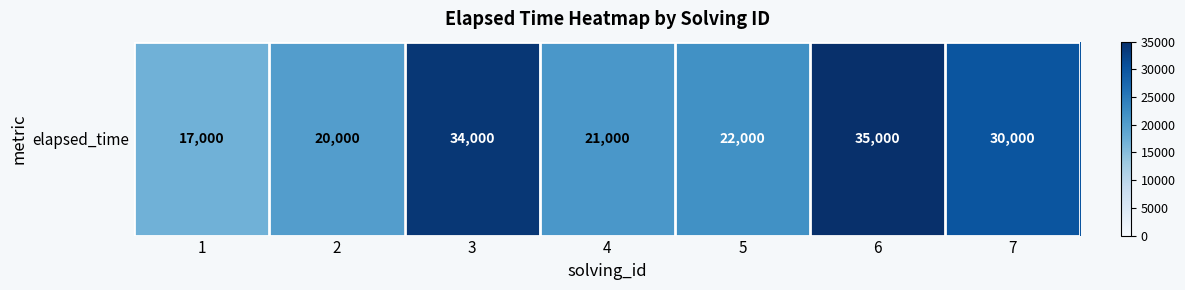

Reading right to left, transcribe all the data shown in this chart.

7=30000	6=35000	5=22000	4=21000	3=34000	2=20000	1=17000